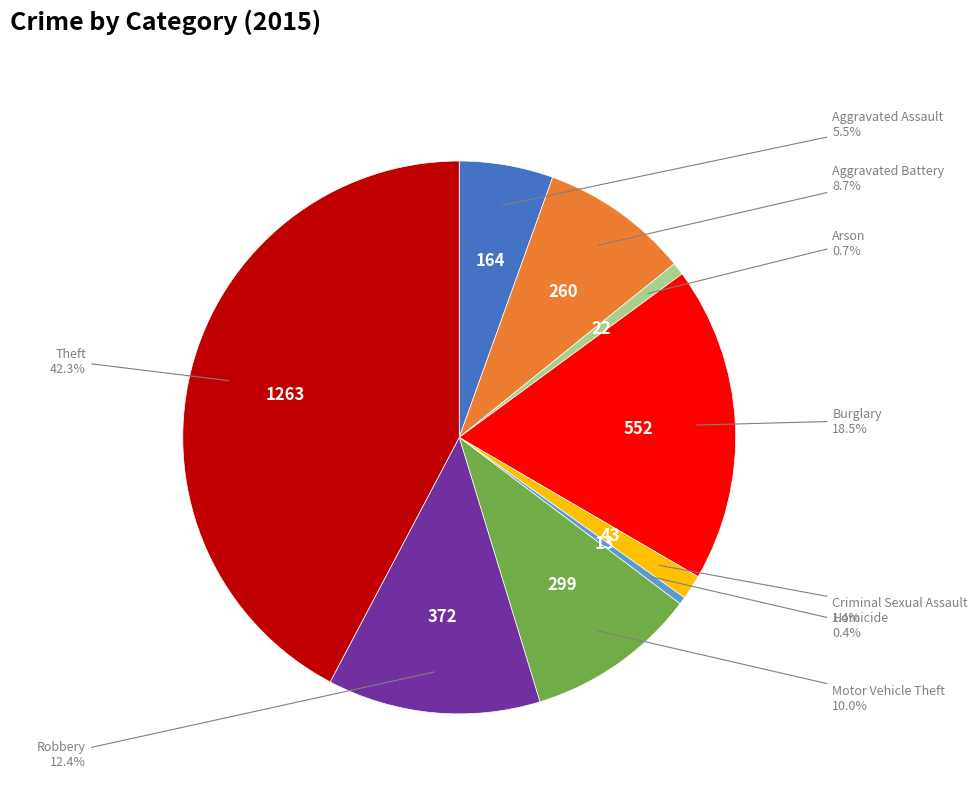

Is there any slice that represents more than half of the pie?

No